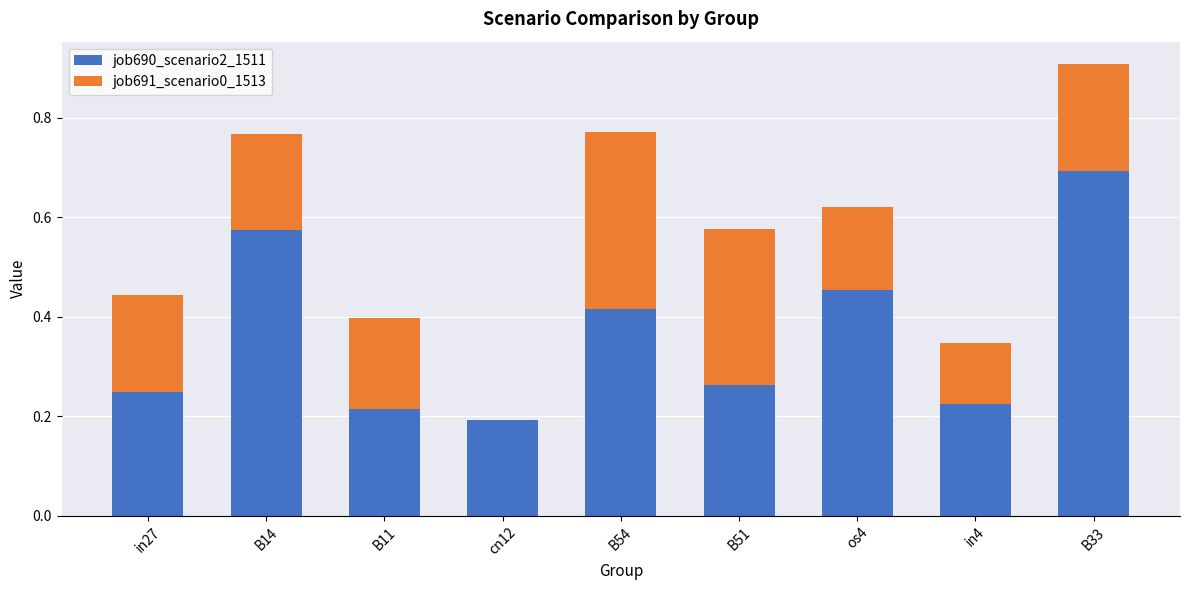

What is the highest value of the job690_scenario2_1511 series?

0.7